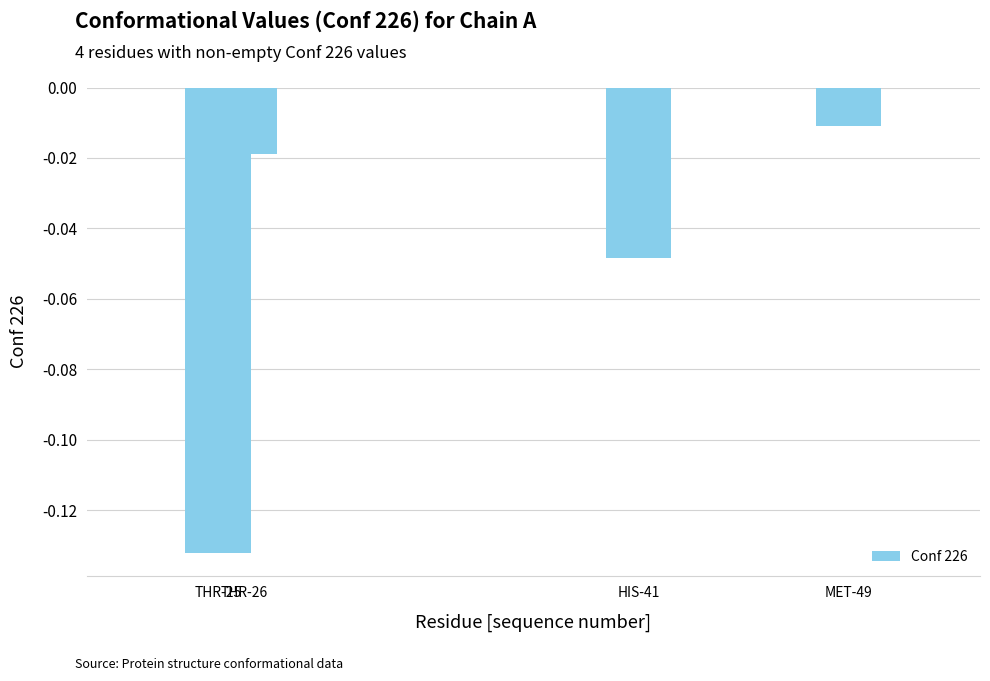

Which has a higher value, HIS-41 or THR-25?

HIS-41